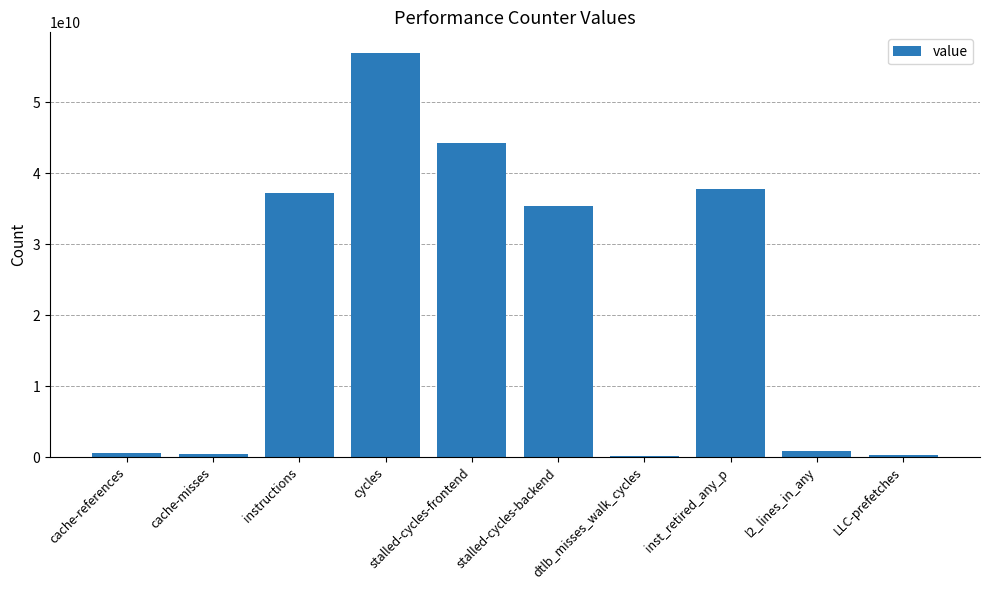

How many data points are less than 35404021091?

5